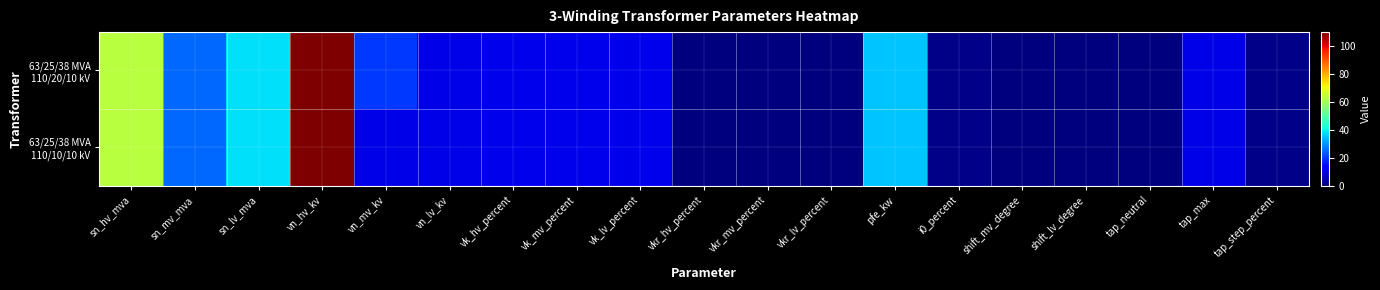

Rank the series by their maximum value, from lowest to highest.

63/25/38 MVA 110/20/10 kV, 63/25/38 MVA 110/10/10 kV